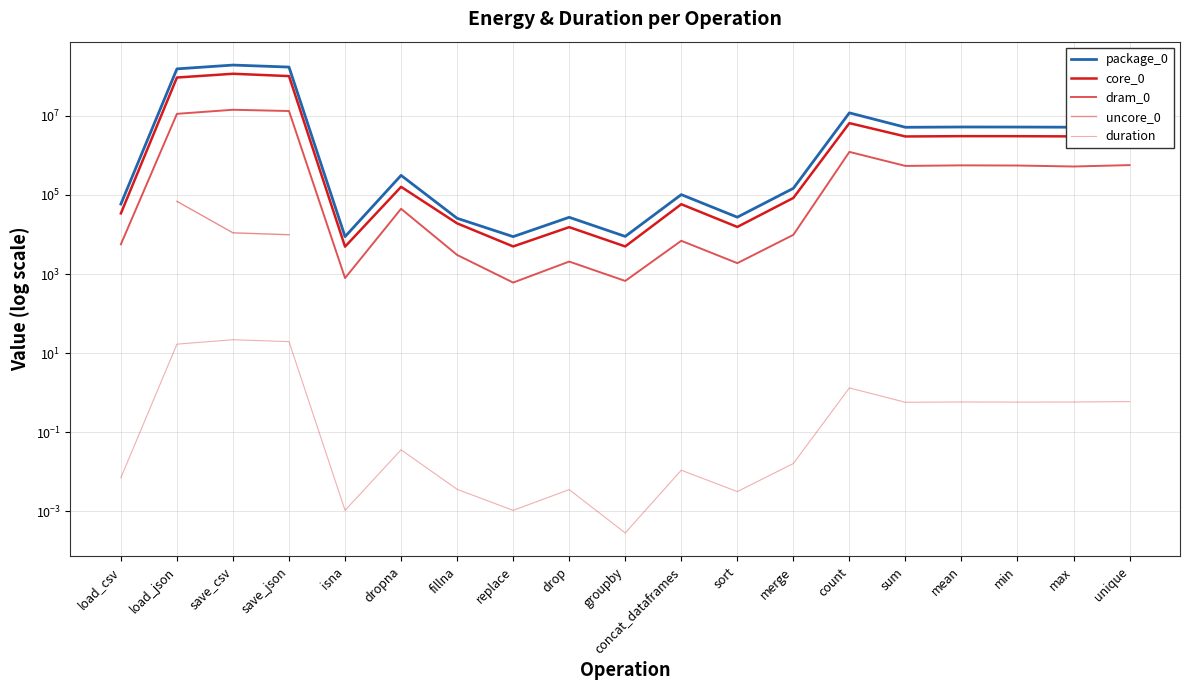

Is the value of core_0 at save_csv greater than the value of duration at min?

Yes